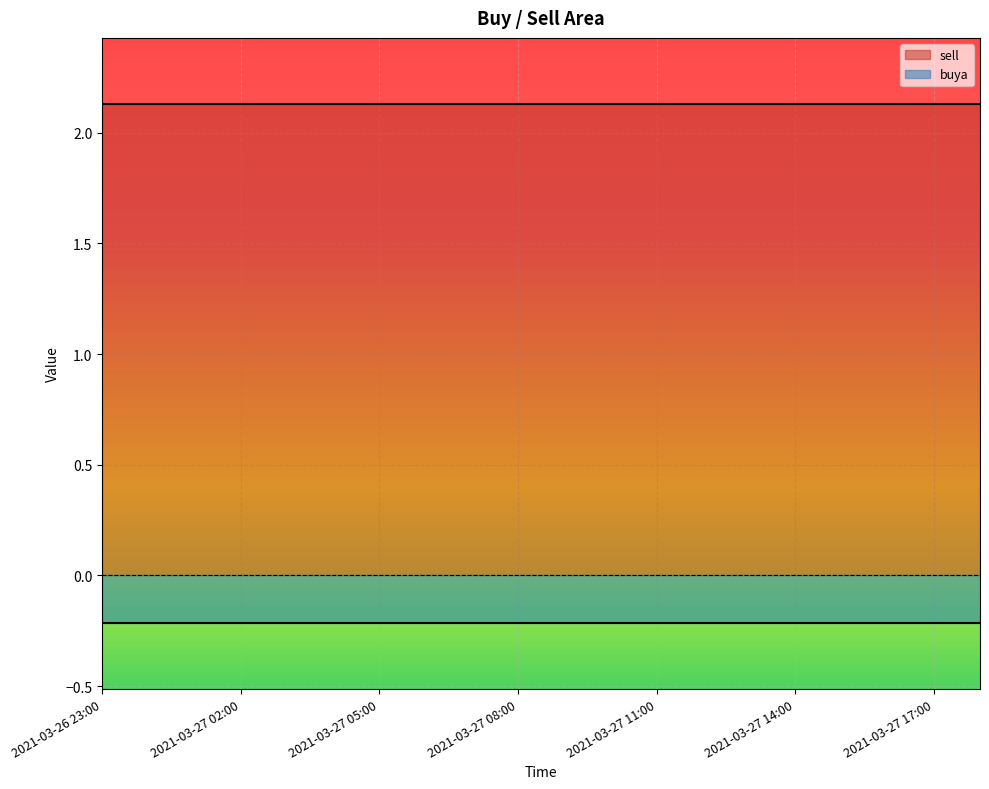

Rank the series at 2021-03-27 06:00 from highest to lowest value.

sell, buya